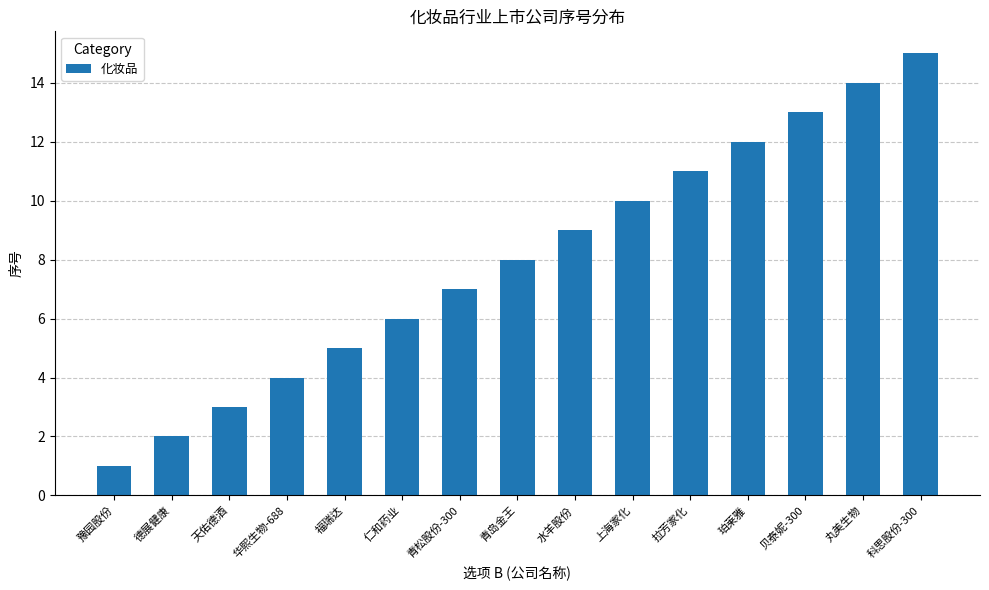

The value at 青松股份-300 is 11. True or false?

False